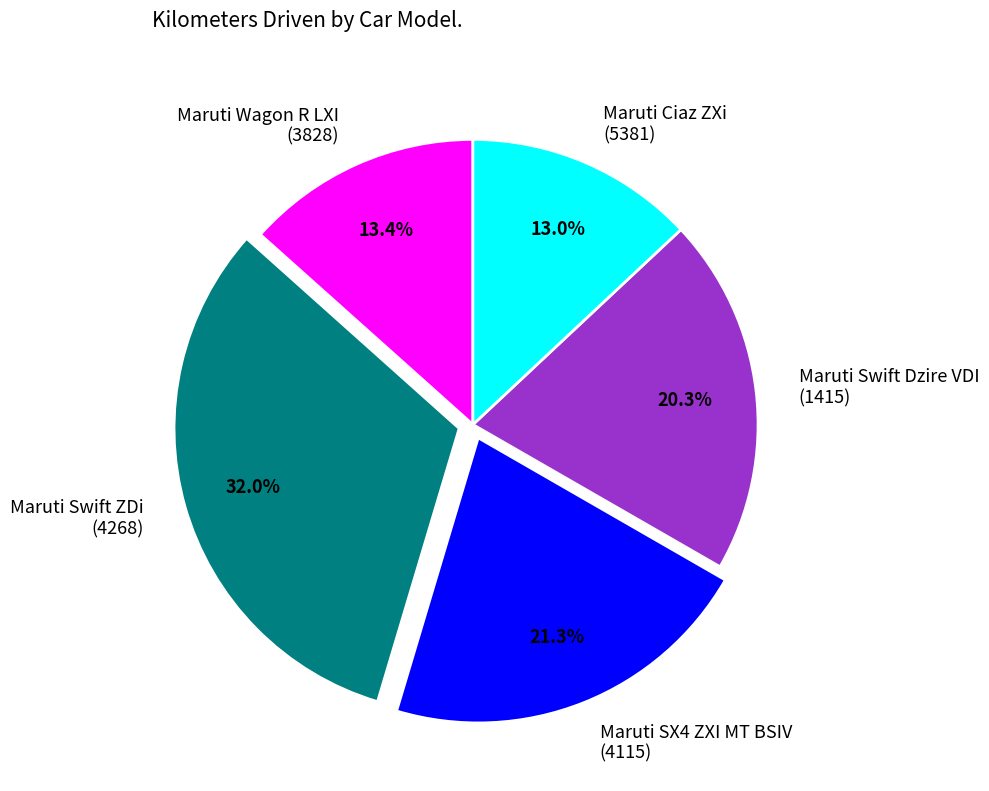

Is there any slice that represents more than half of the pie?

No